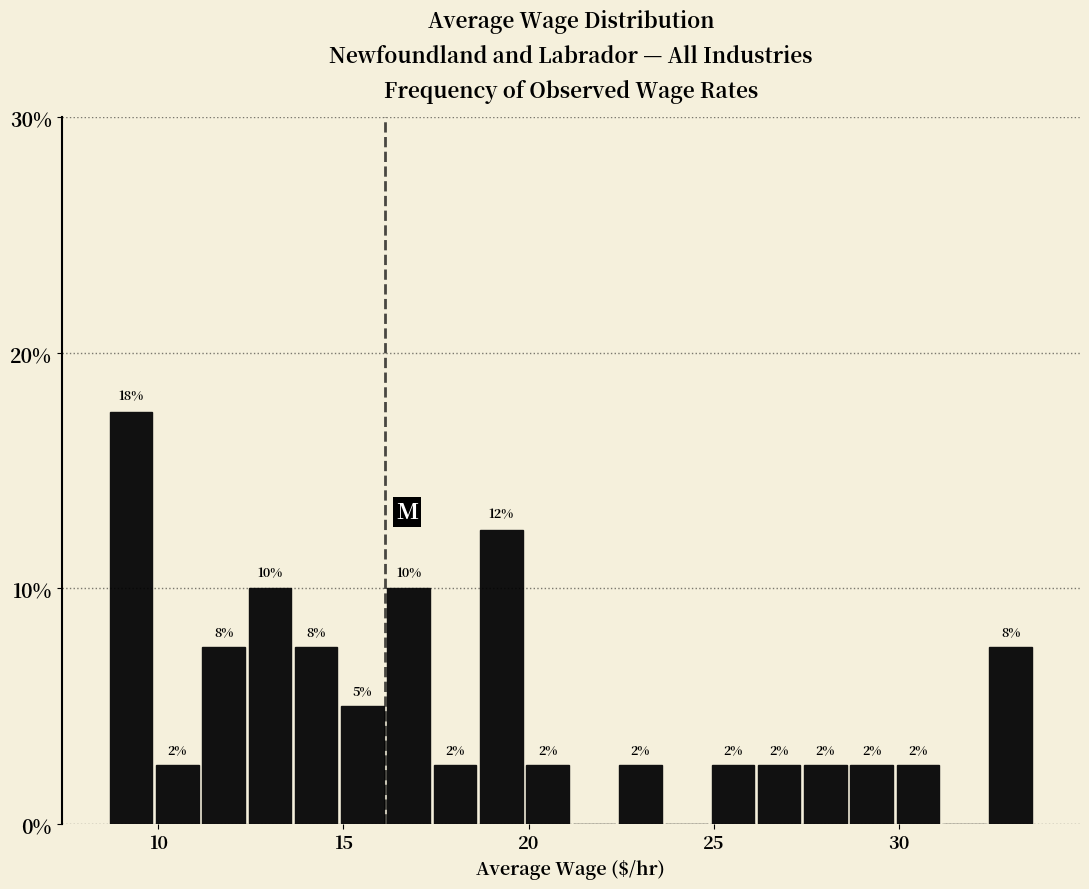

Read against the x-axis, roughly where is the centre of the tallest bar?

9.5